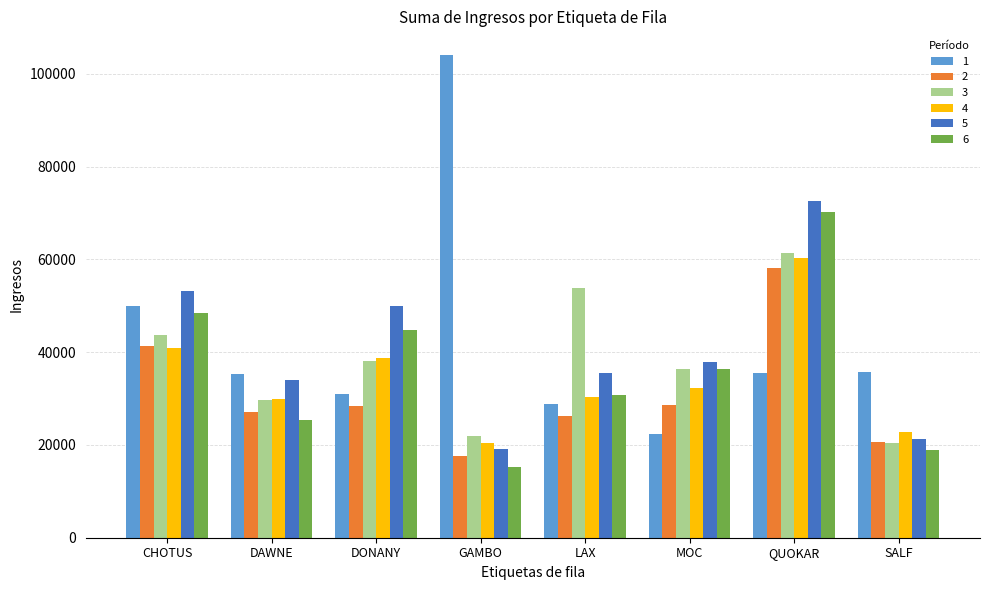

What is the average value of the 5 series?

40436.4